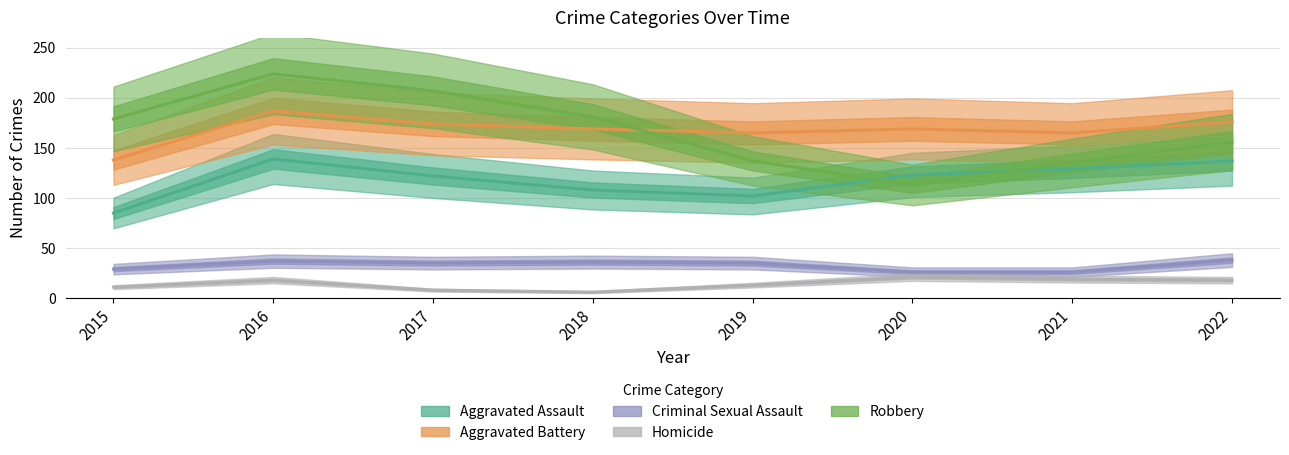

Is it true that Aggravated Battery equals 48 at 2016?

False